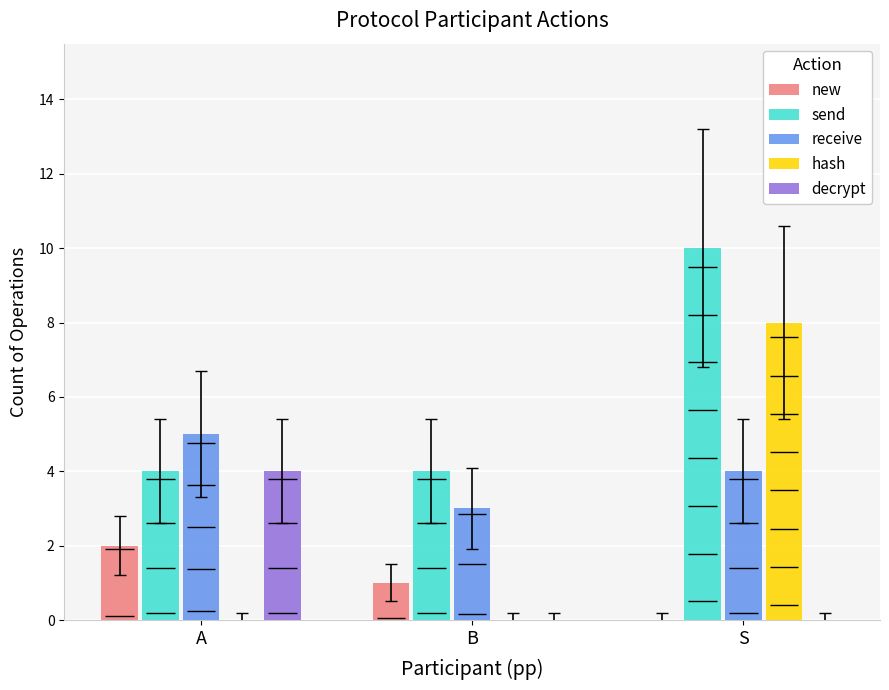

How many bars are there in total?

15